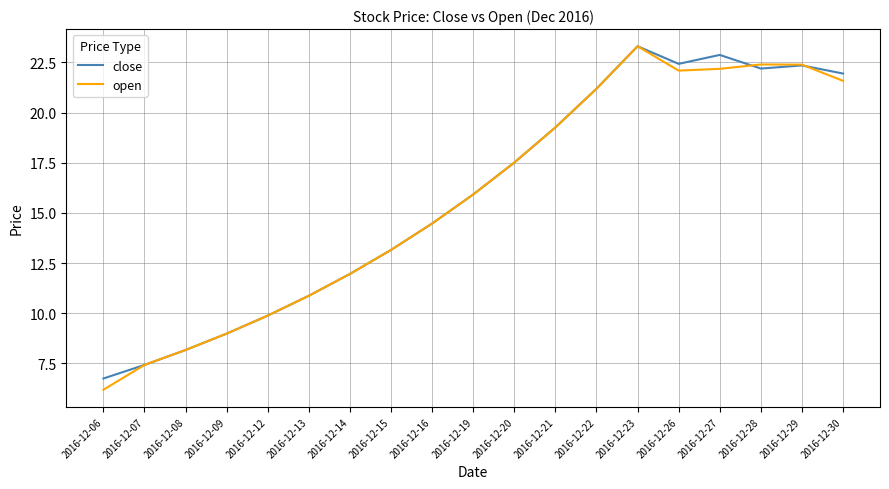

What is the highest value of the close series?

23.3